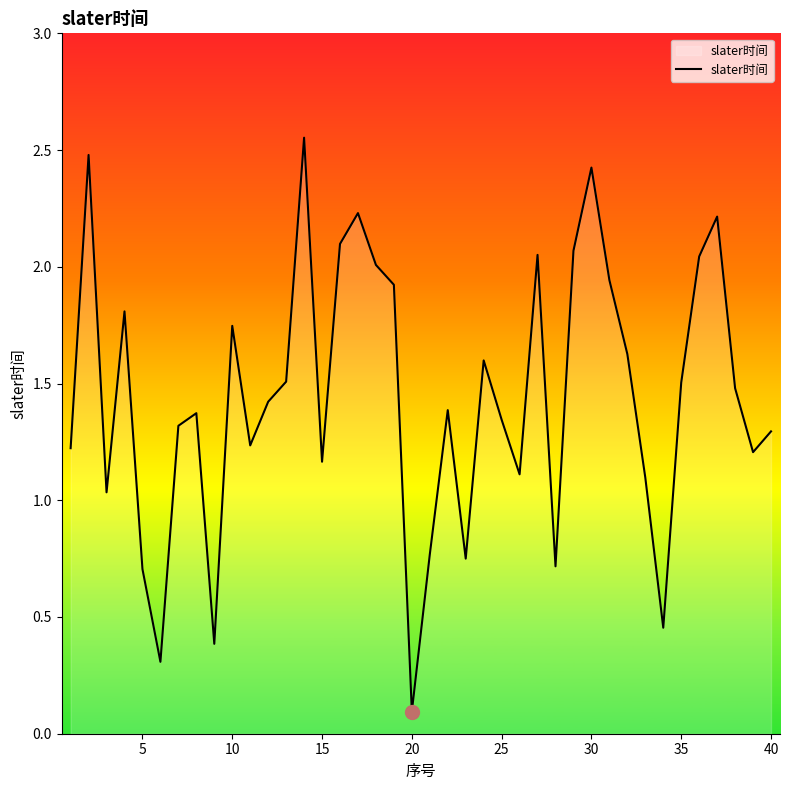

Does the chart have visible grid lines?

No